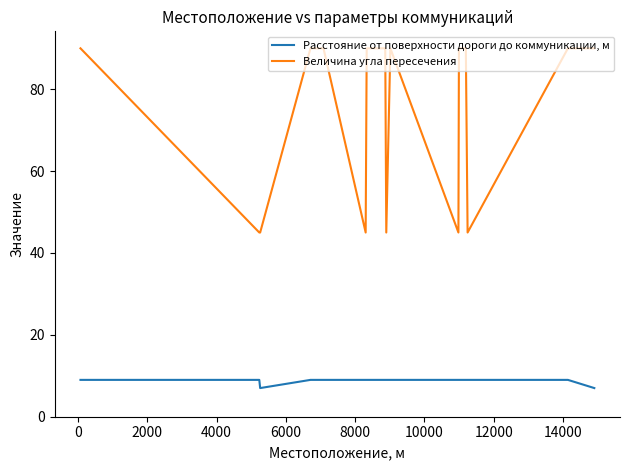

What is the maximum value for Величина угла пересечения?

90